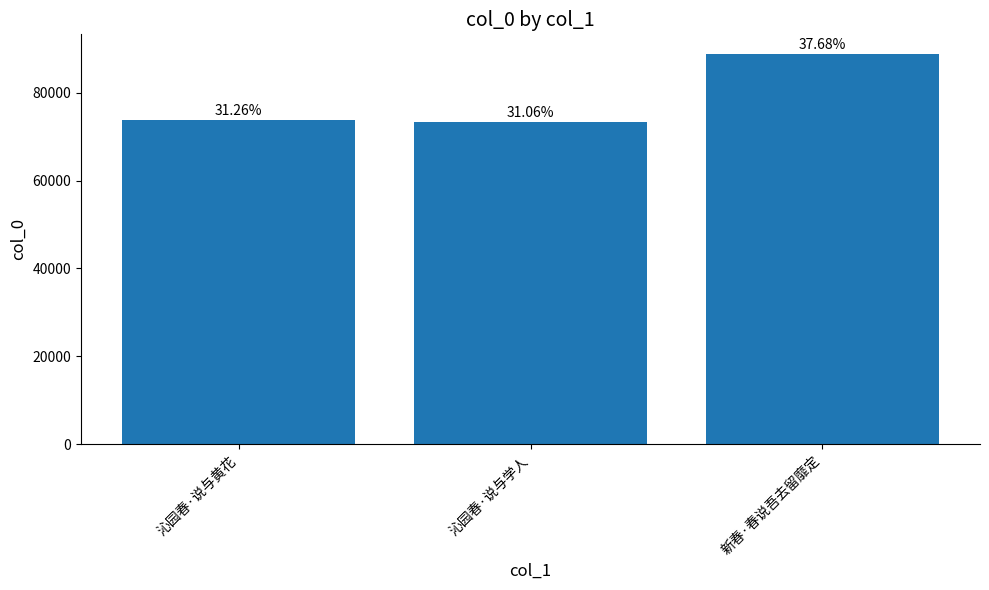

How many bars are there in total?

3